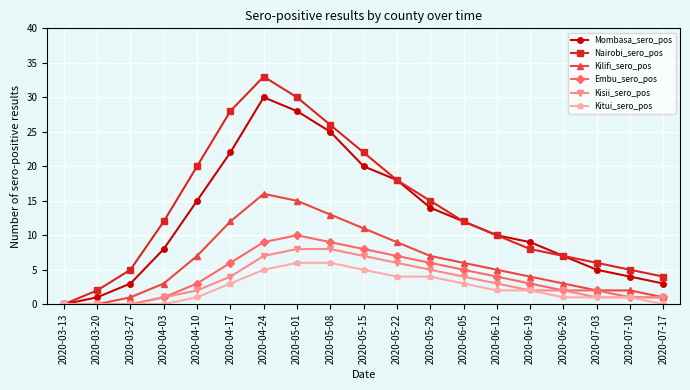

At 2020-05-15, list the series in order from largest to smallest.

Nairobi_sero_pos, Mombasa_sero_pos, Kilifi_sero_pos, Embu_sero_pos, Kisii_sero_pos, Kitui_sero_pos